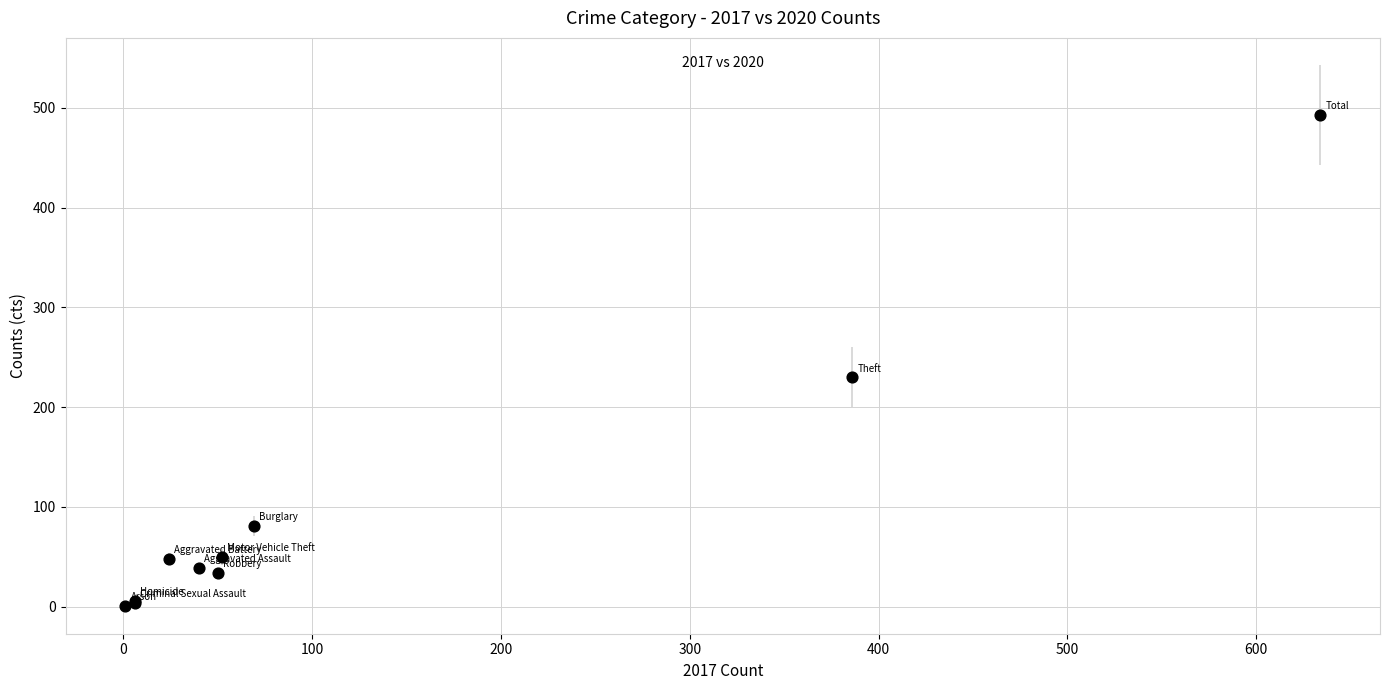

What Y value in the scatter plot is closest to 247?

230